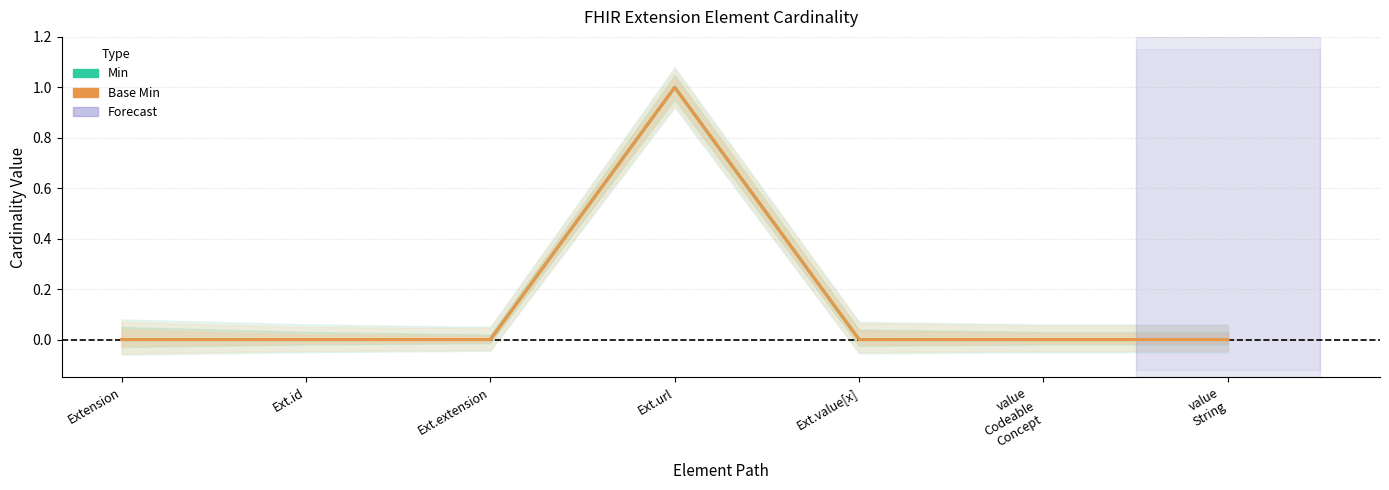

Does the chart have visible grid lines?

Yes